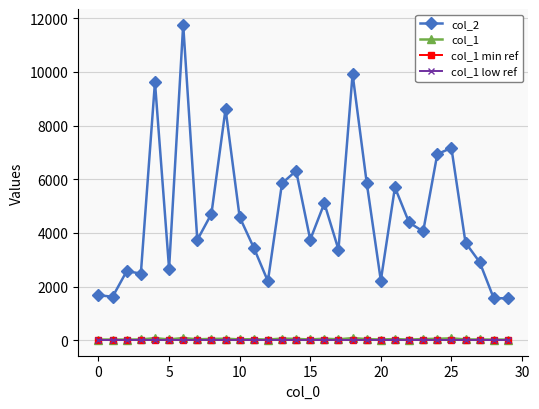

Which series has the largest range (max minus min)?

col_2